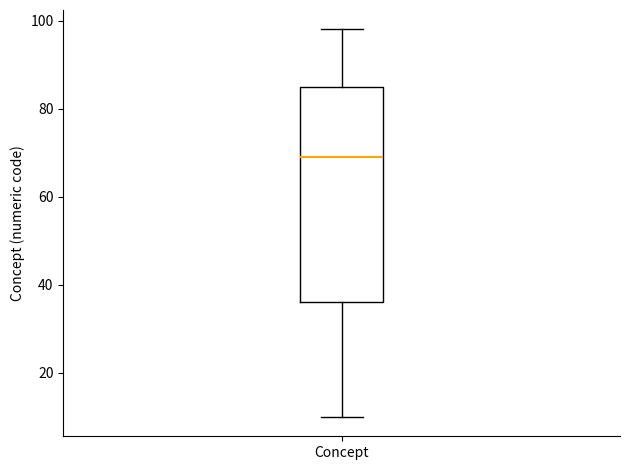

Where does the lower whisker of the box for Concept end on the y-axis? The values are not printed on the chart, so give them approximately, as read against the axis.

10